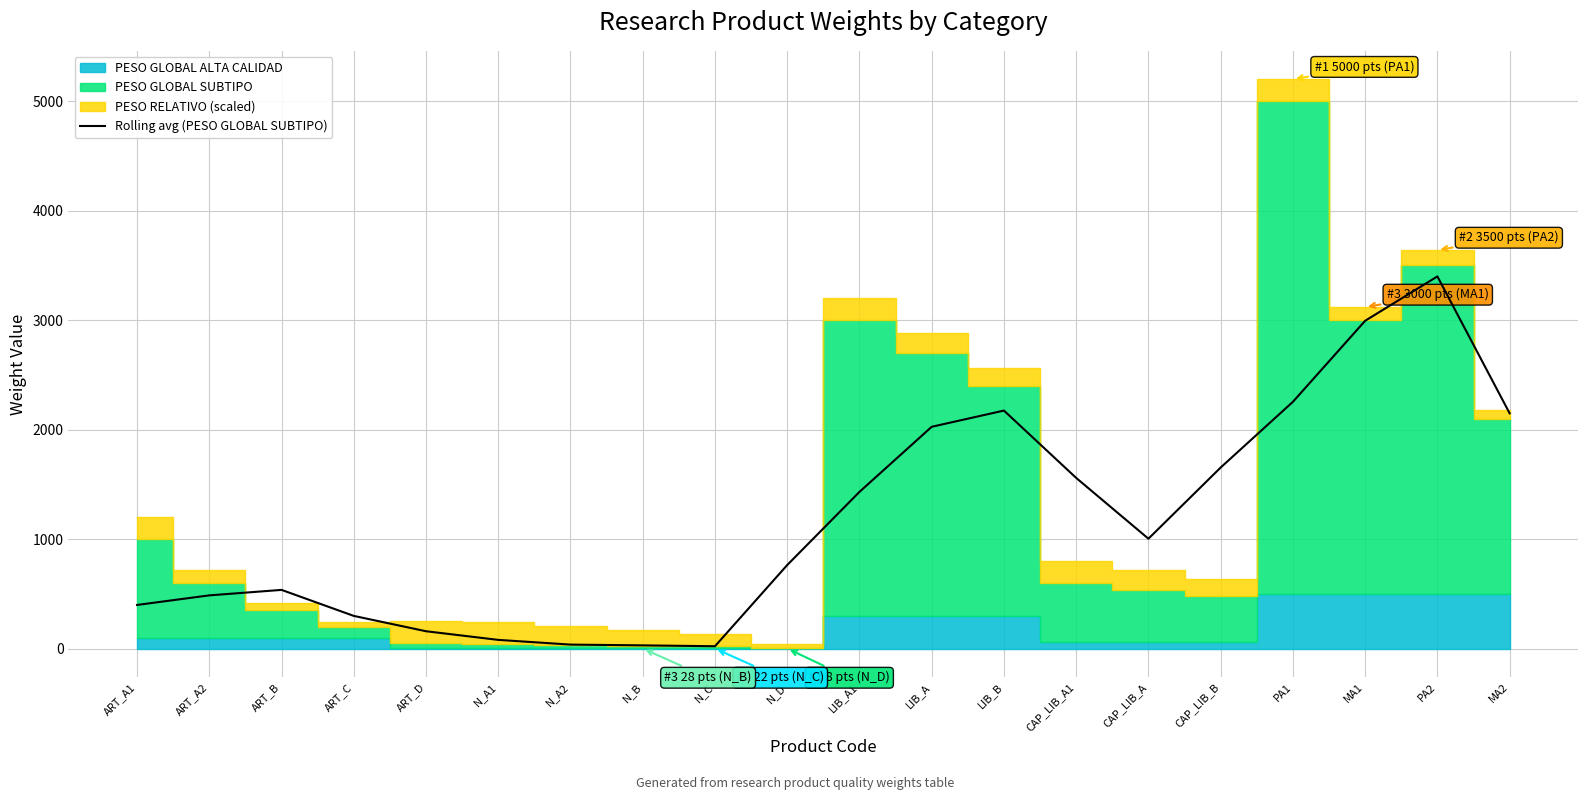

The value of Rolling avg (PESO GLOBAL SUBTIPO) at LIB_A1 is 1432.5. True or false?

True